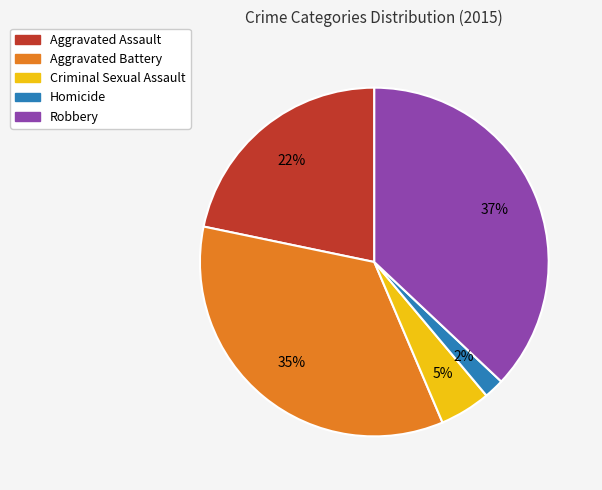

Rank the categories by value from highest to lowest.

Robbery, Aggravated Battery, Aggravated Assault, Criminal Sexual Assault, Homicide